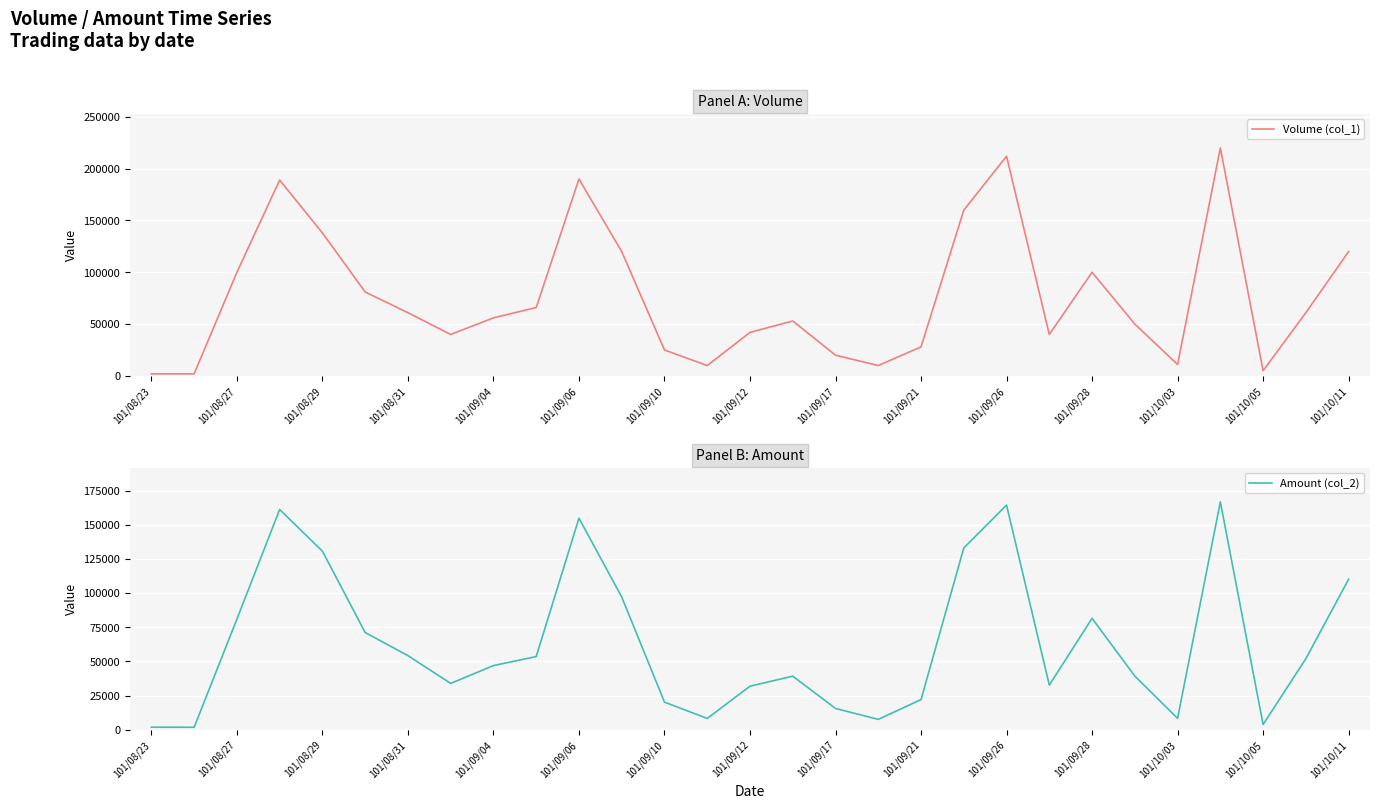

How many data points in Volume (col_1) are less than 56000?

14